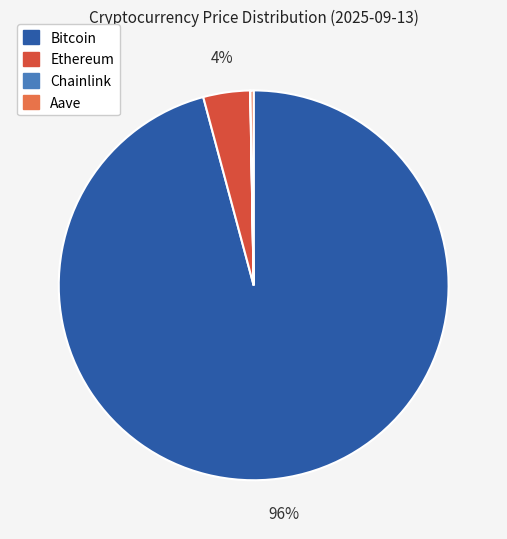

Does Ethereum account for over 50% of the chart?

No